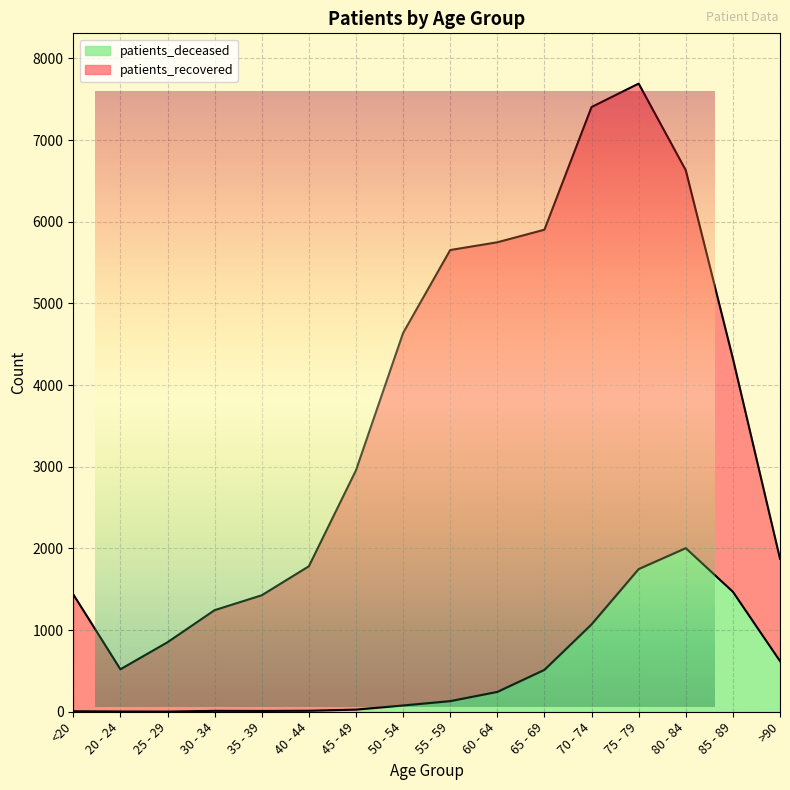

True or false: the data shows 6 at <20.

True